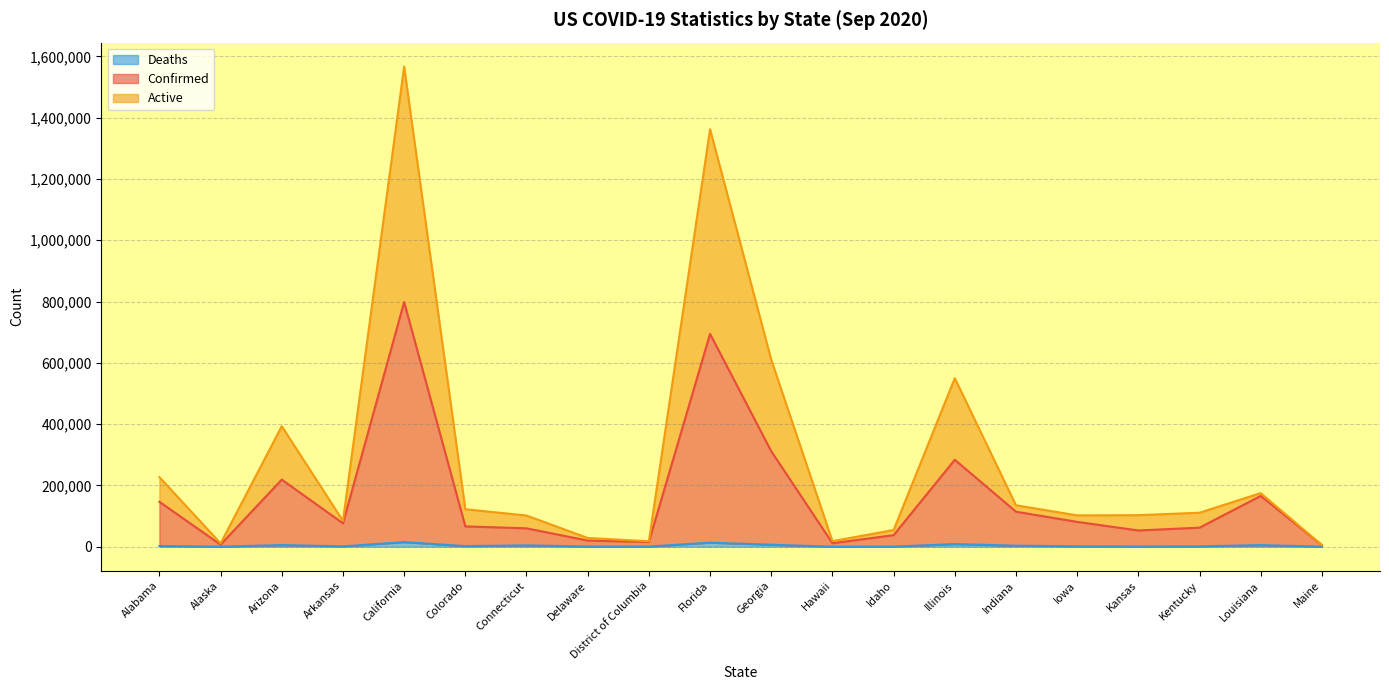

What is the total value across all series at Colorado?

122418